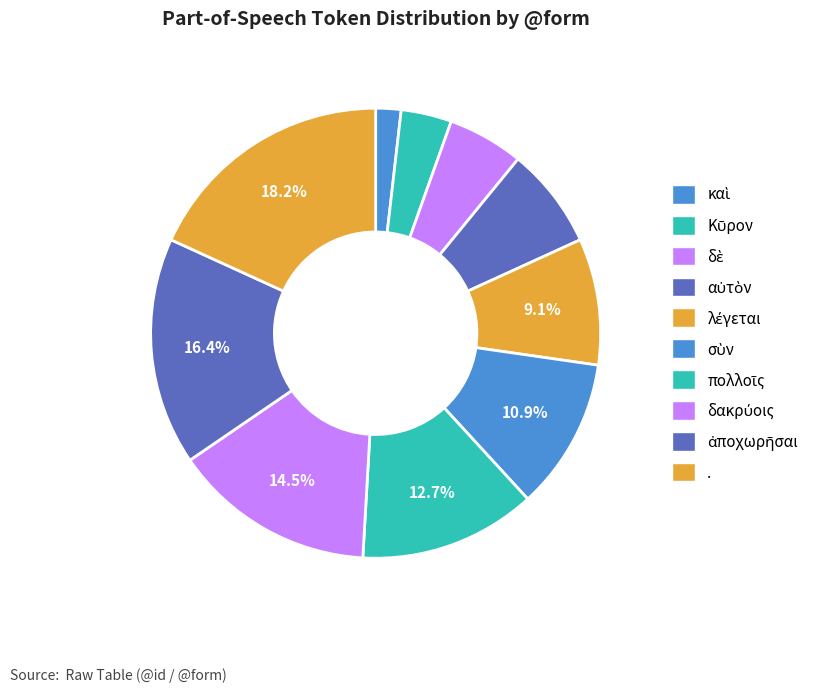

Count the number of slices in the pie.

10